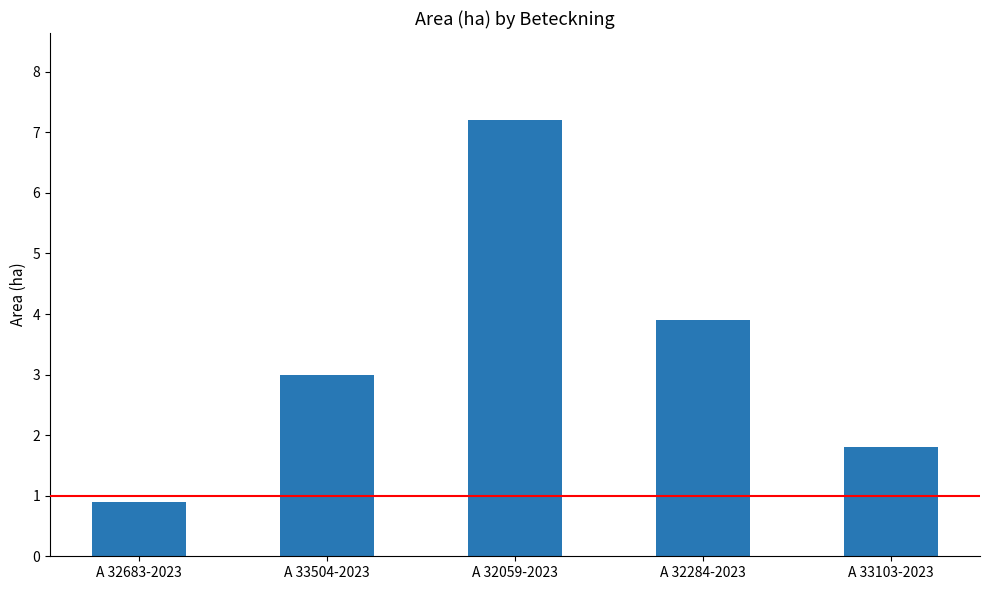

What is the sum of all values?

16.8